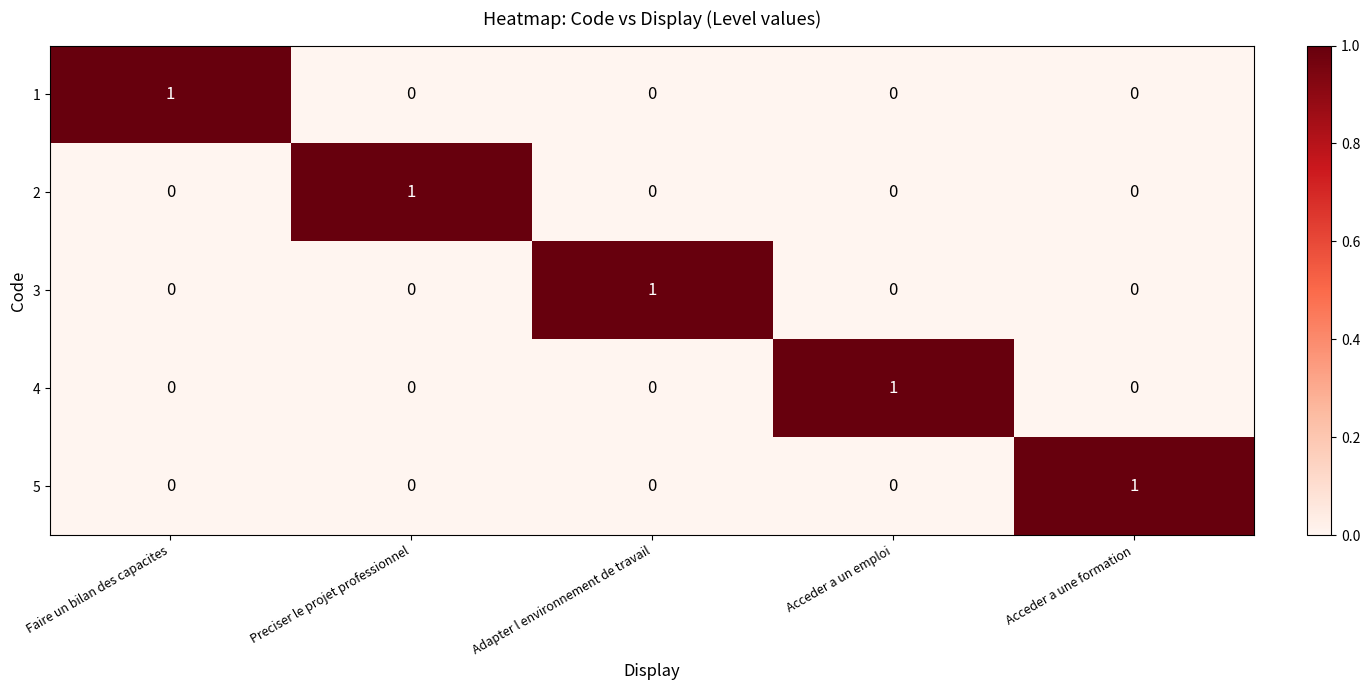

Reading left to right, what are all the values shown in this chart?

1: Faire un bilan des capacites=1	Preciser le projet professionnel=0	Adapter l environnement de travail=0	Acceder a un emploi=0	Acceder a une formation=0
2: Faire un bilan des capacites=0	Preciser le projet professionnel=1	Adapter l environnement de travail=0	Acceder a un emploi=0	Acceder a une formation=0
3: Faire un bilan des capacites=0	Preciser le projet professionnel=0	Adapter l environnement de travail=1	Acceder a un emploi=0	Acceder a une formation=0
4: Faire un bilan des capacites=0	Preciser le projet professionnel=0	Adapter l environnement de travail=0	Acceder a un emploi=1	Acceder a une formation=0
5: Faire un bilan des capacites=0	Preciser le projet professionnel=0	Adapter l environnement de travail=0	Acceder a un emploi=0	Acceder a une formation=1